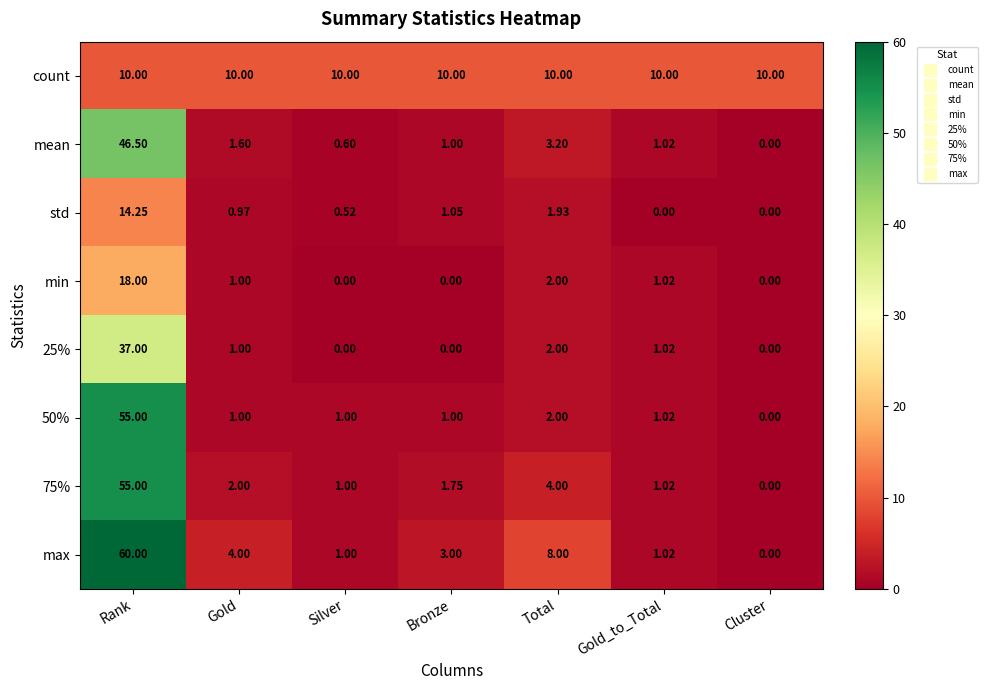

Which series has the largest total across all categories?

max